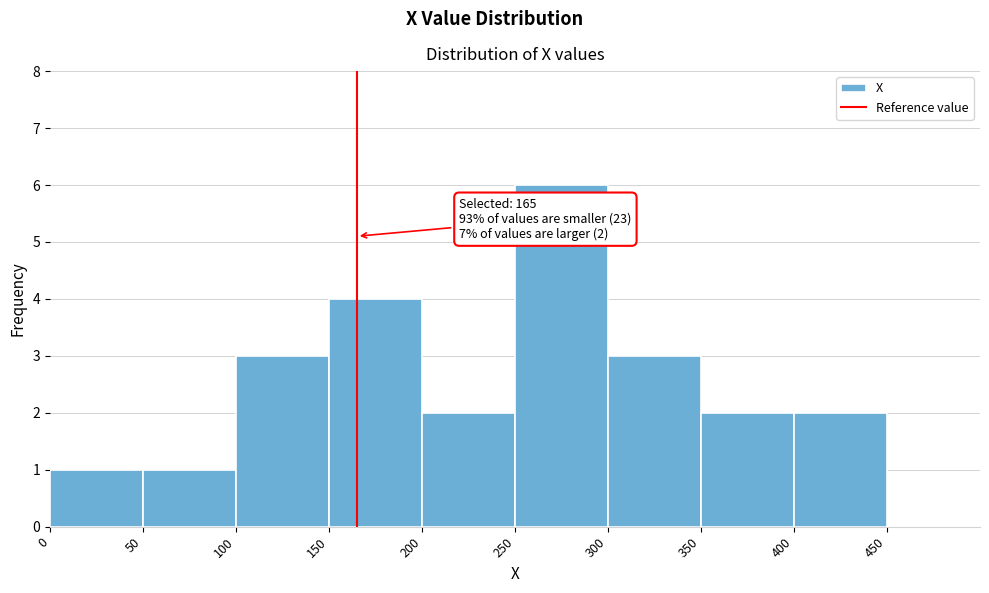

Over which range of the x-axis is the bar tallest?

250 to 300